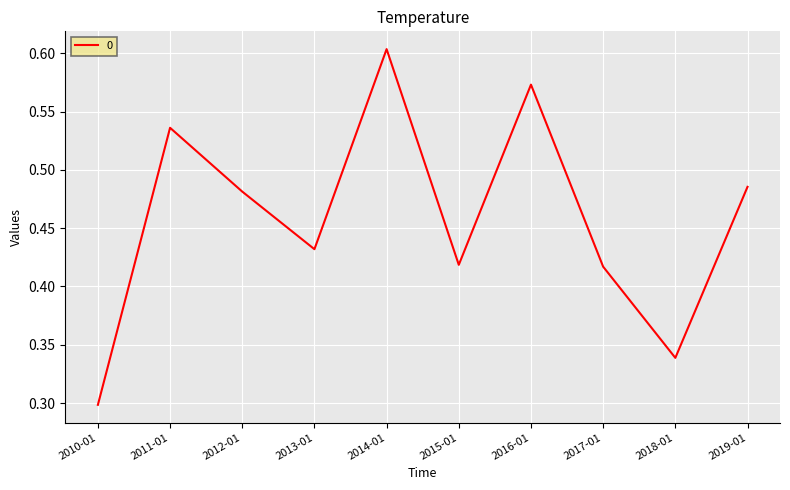

At which category does the chart reach its peak across all series?

2014-01